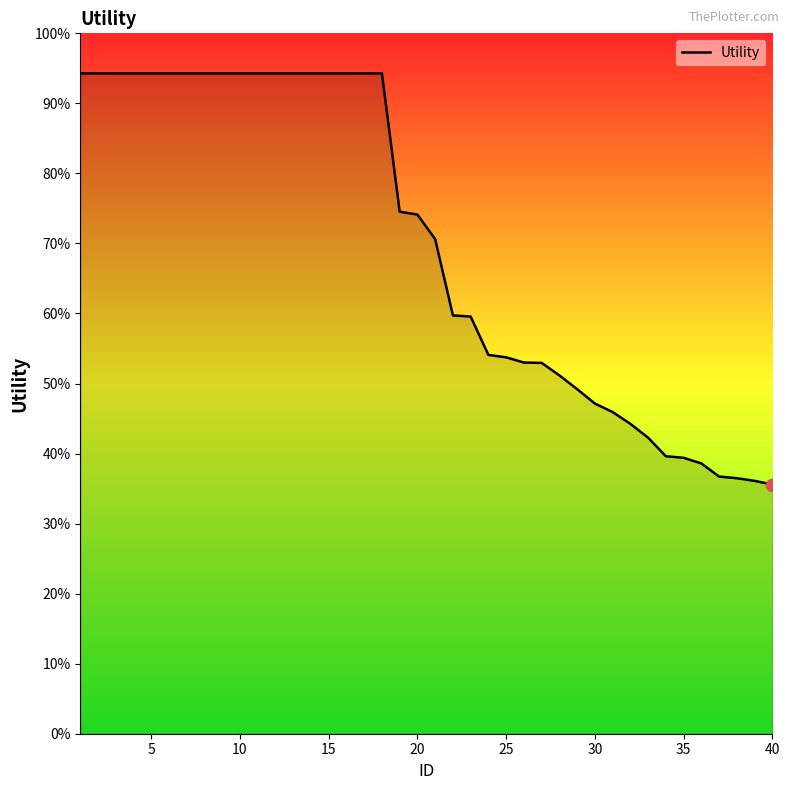

Is this an area chart (filled region under the line)?

Yes